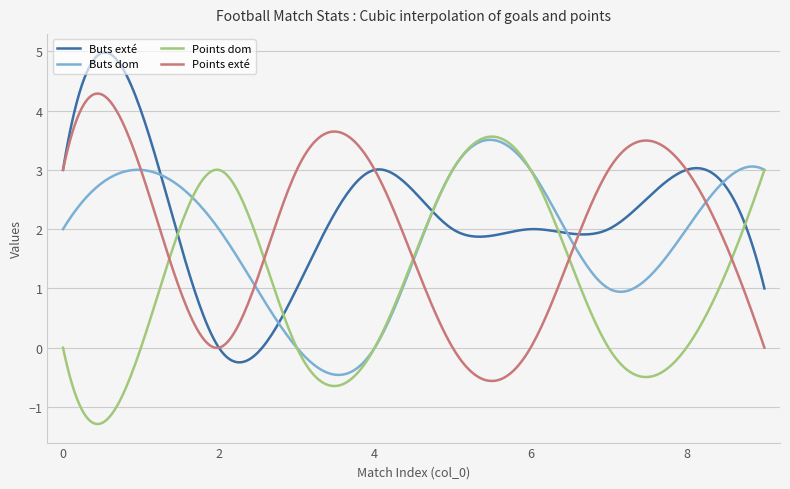

Which series has the largest total across all categories?

Buts exté